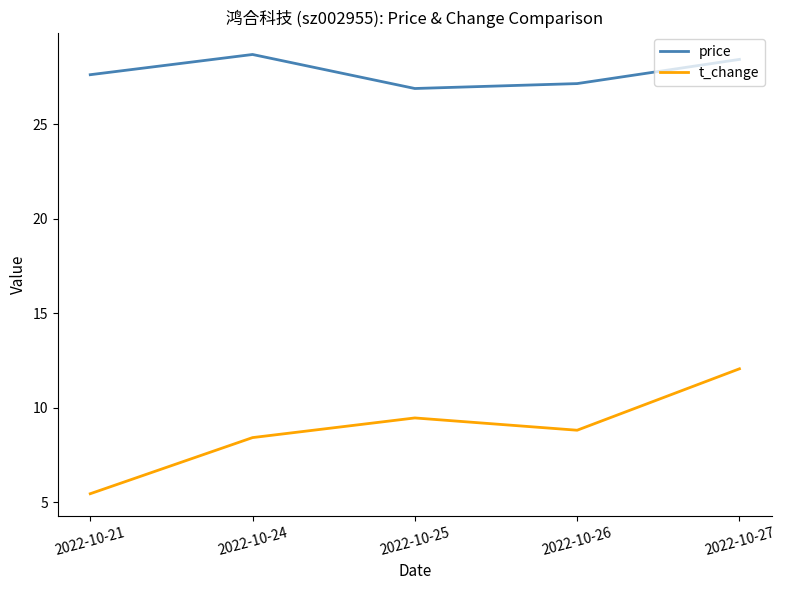

The price series shows 12.6 at 2022-10-24. True or false?

False